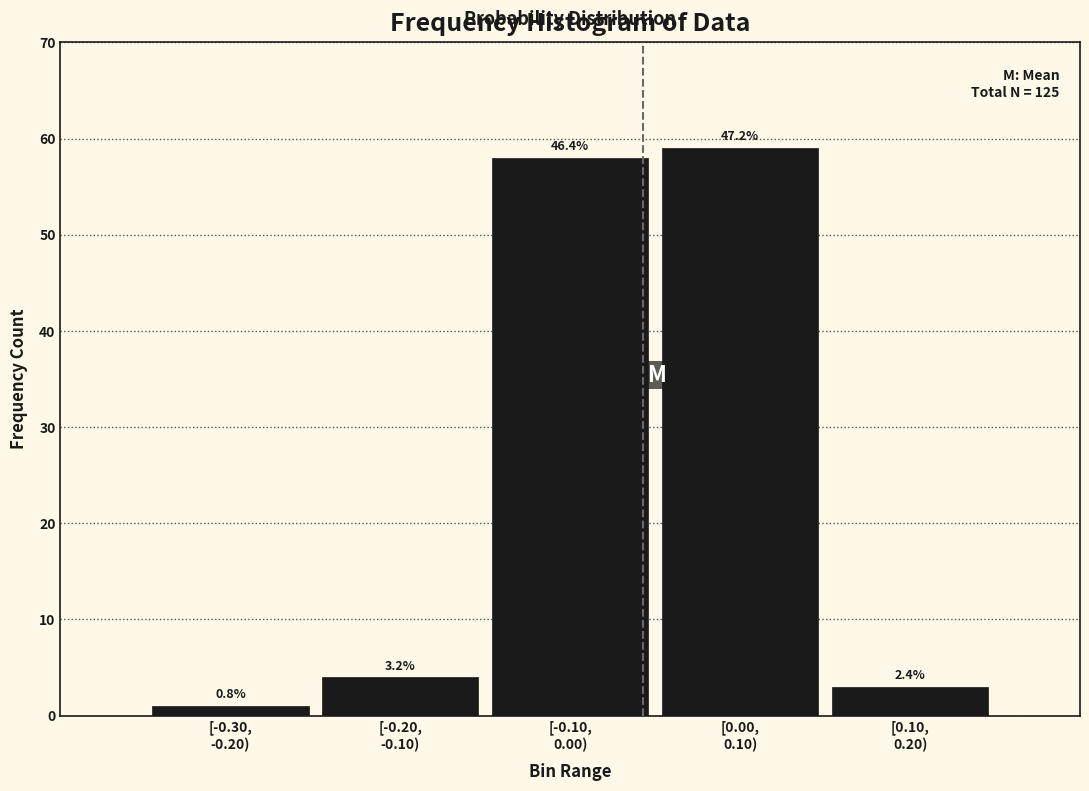

How many bars are there in total?

5